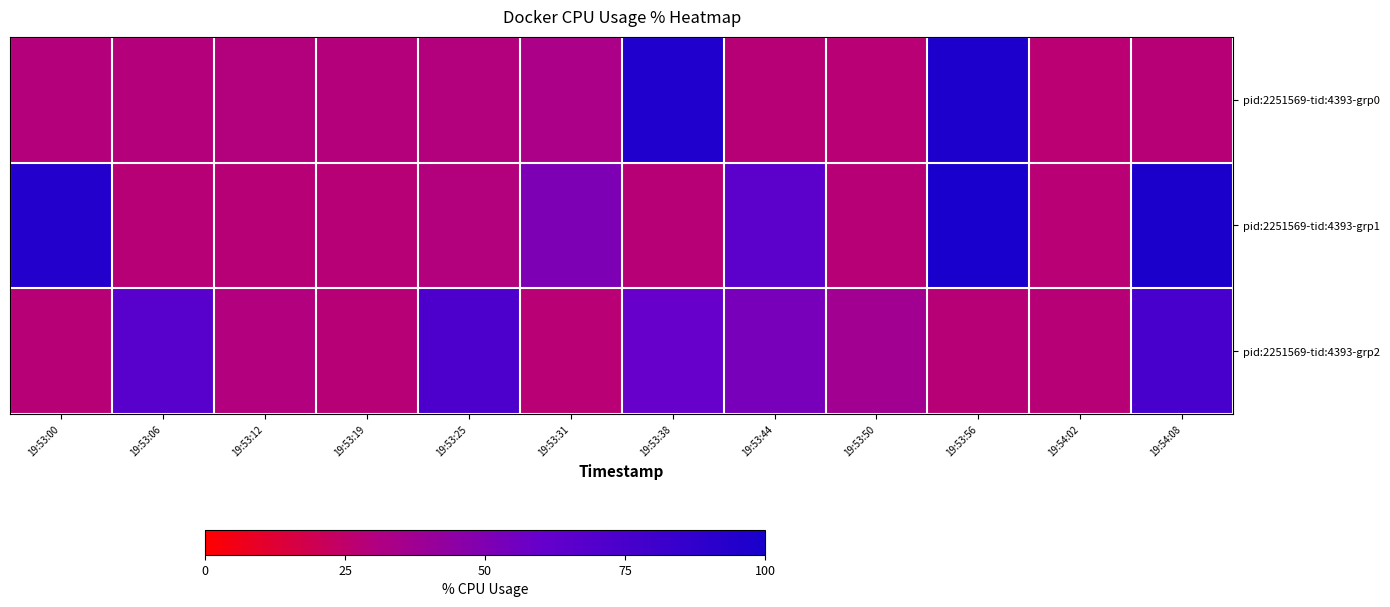

How many distinct data groups are displayed?

3